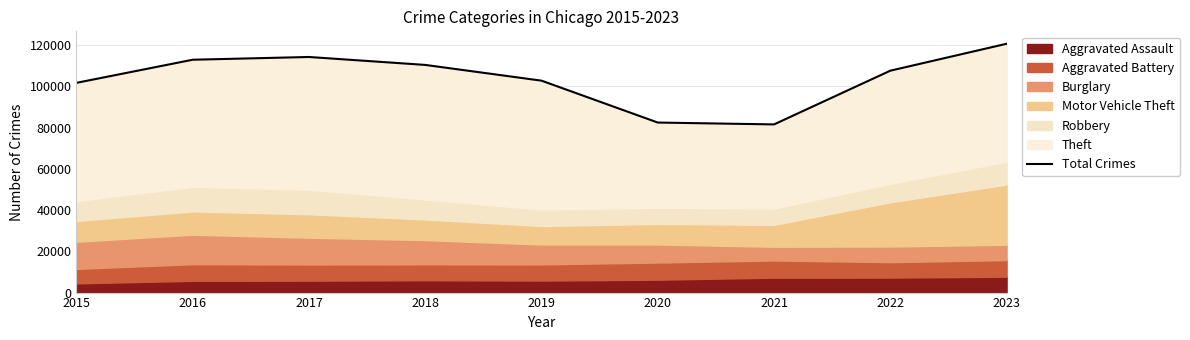

How many points are lower than both their immediate neighbors (excluding endpoints)?

1